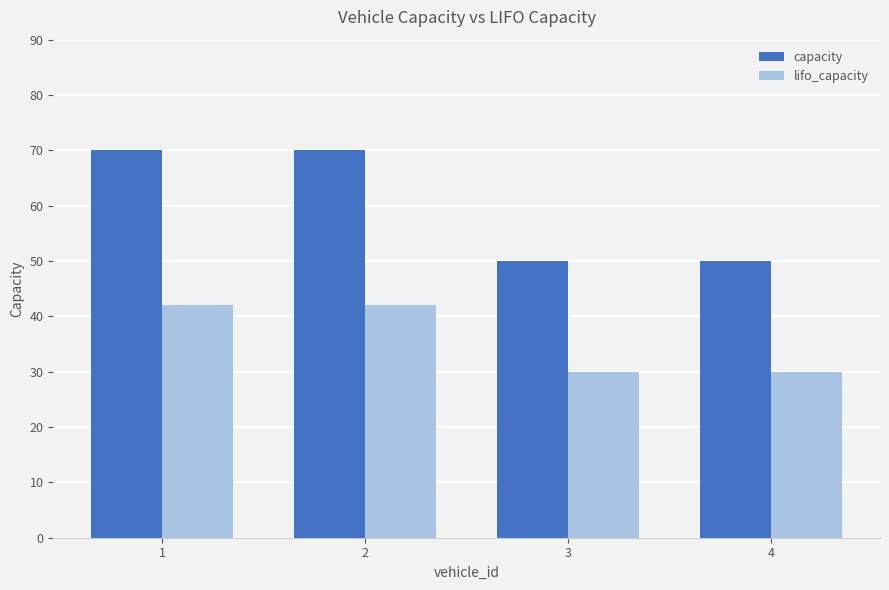

Rank the series by their average value, from highest to lowest.

capacity, lifo_capacity